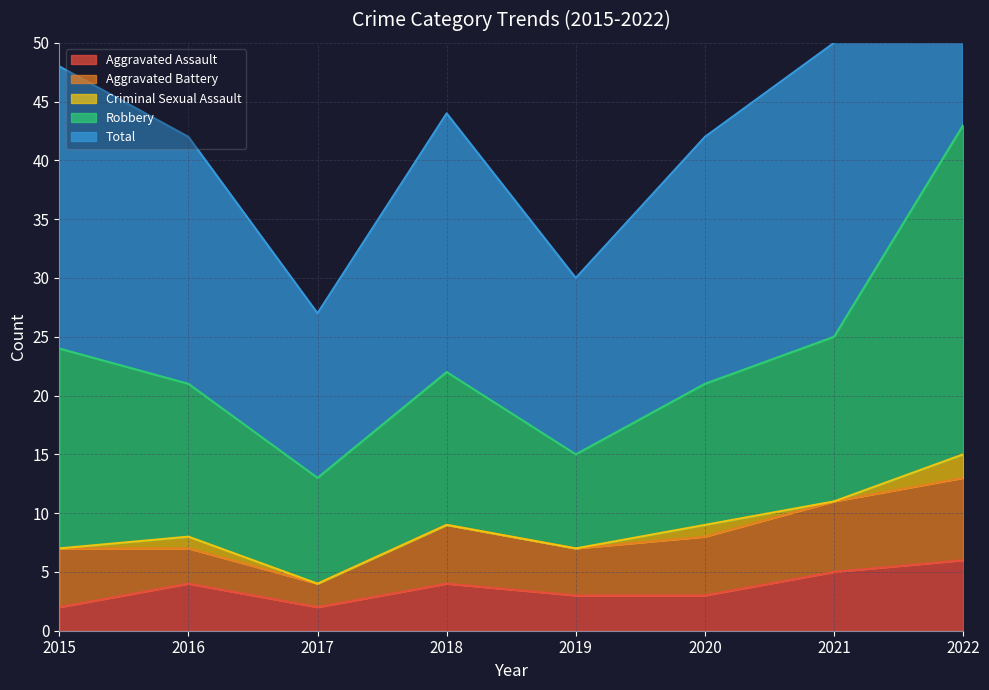

Is it true that Aggravated Assault equals 4 at 2018?

True